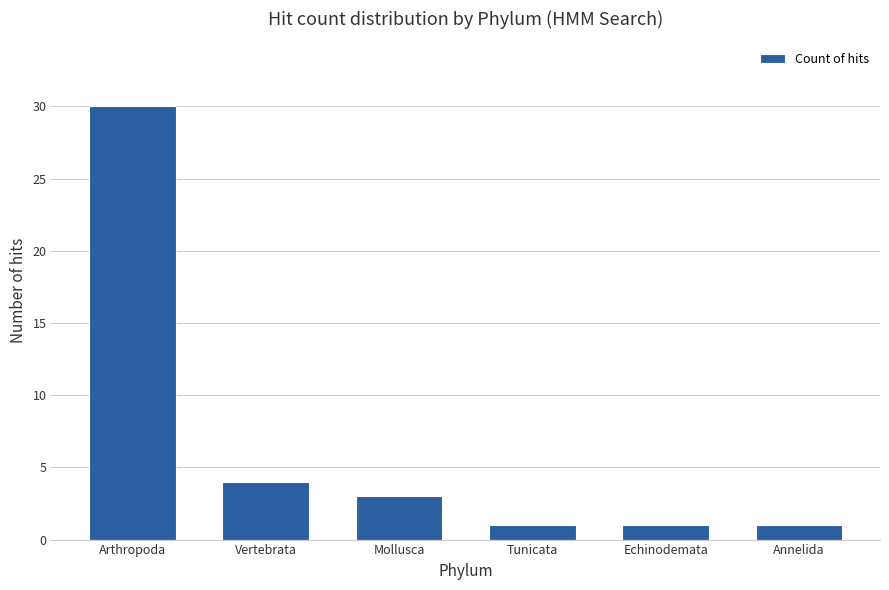

What position from the right is Arthropoda?

6